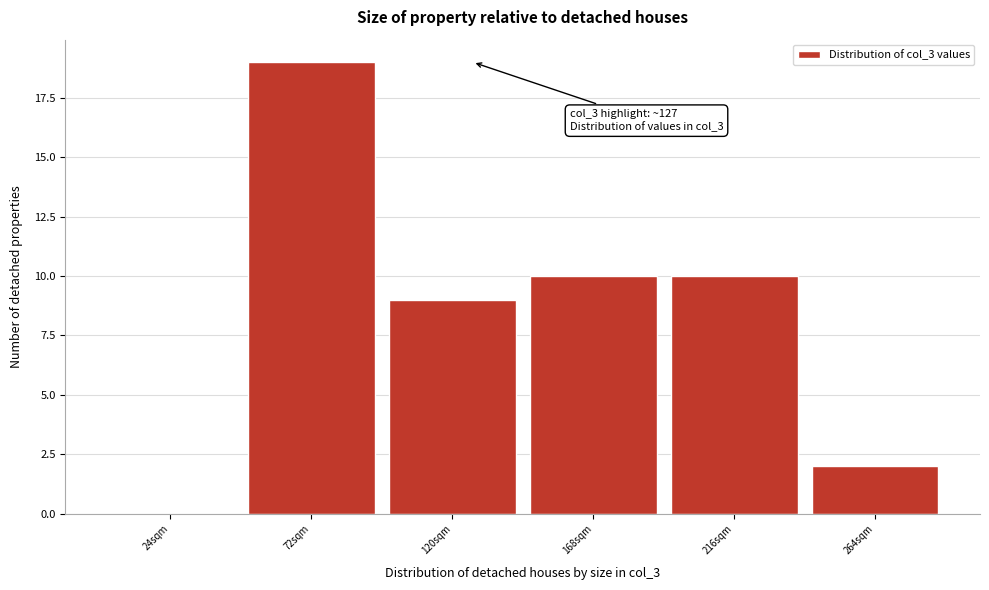

Over which range of the x-axis is the bar tallest?

48 to 96